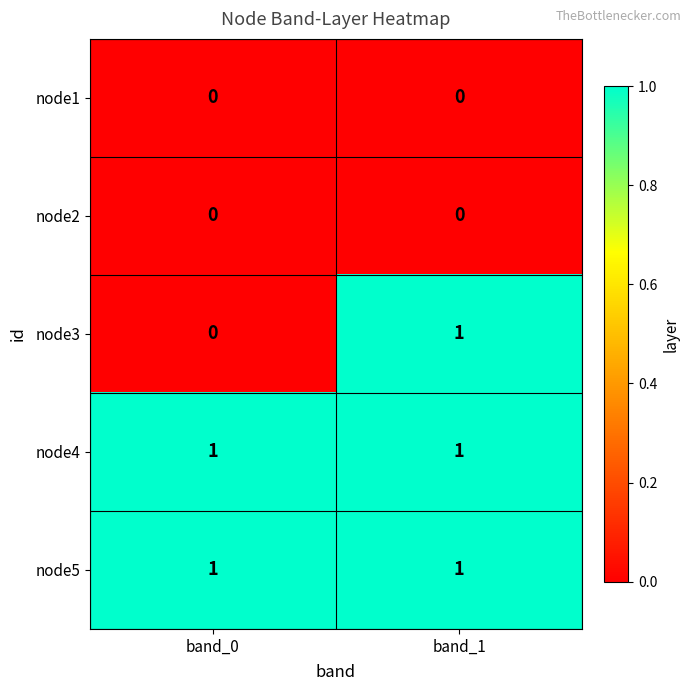

Reading left to right, what are all the values shown in this chart?

node1: band_0=0	band_1=0
node2: band_0=0	band_1=0
node3: band_0=0	band_1=1
node4: band_0=1	band_1=1
node5: band_0=1	band_1=1